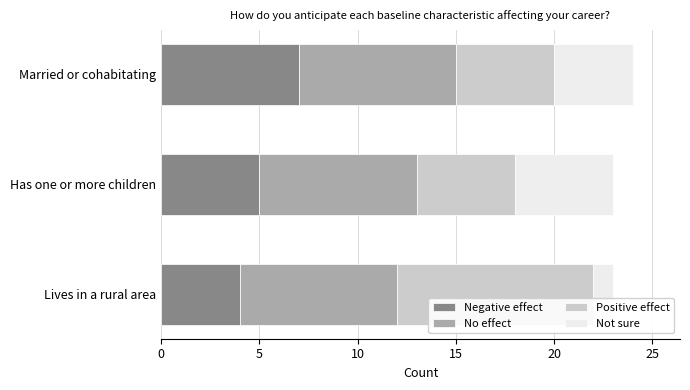

What is the total value across all series at Has one or more children?

23